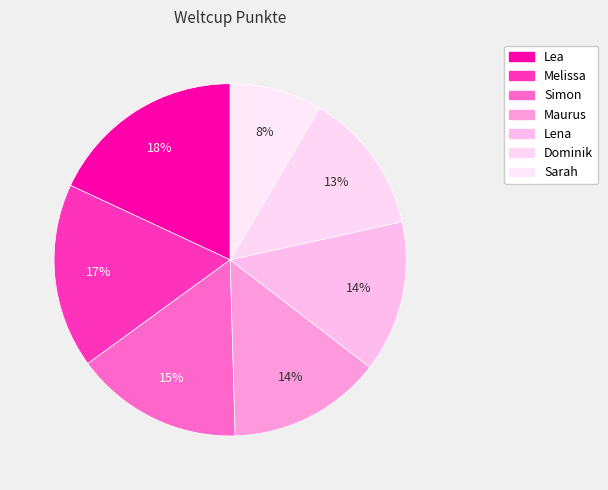

The Maurus slice represents 21% of the pie. True or false?

False